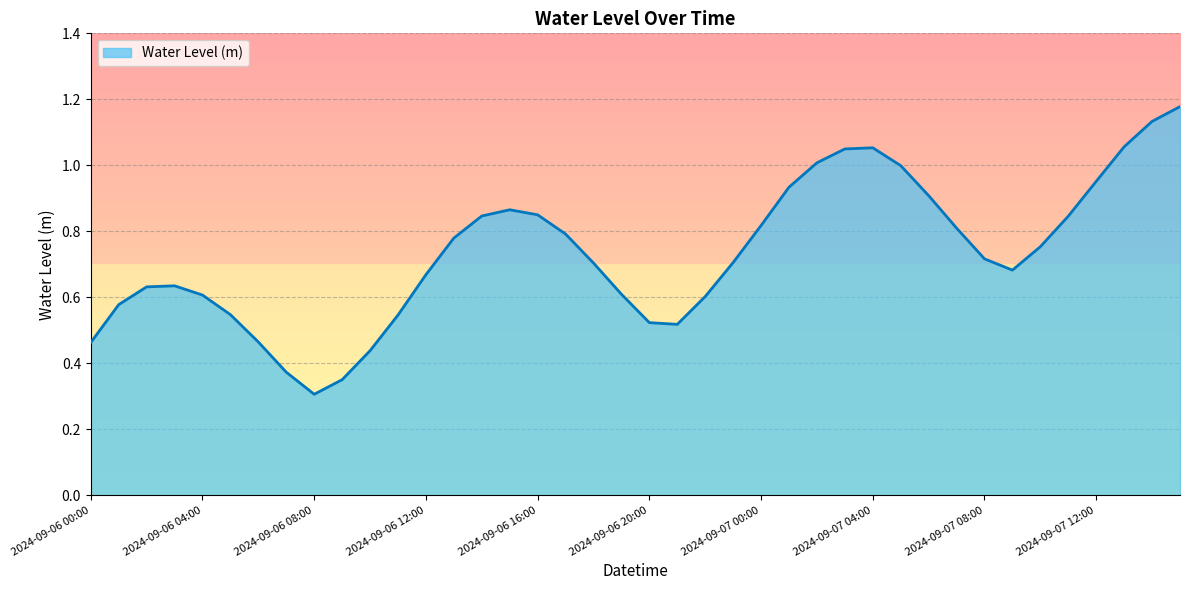

What is the minimum value shown in the chart?

0.3